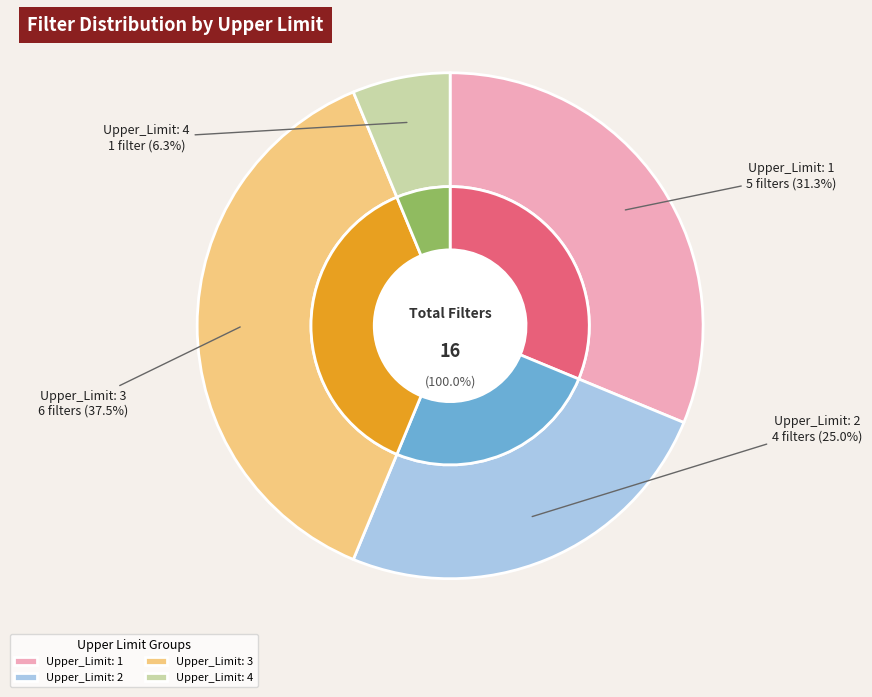

What is the largest slice in the pie chart?

Upper_Limit: 3